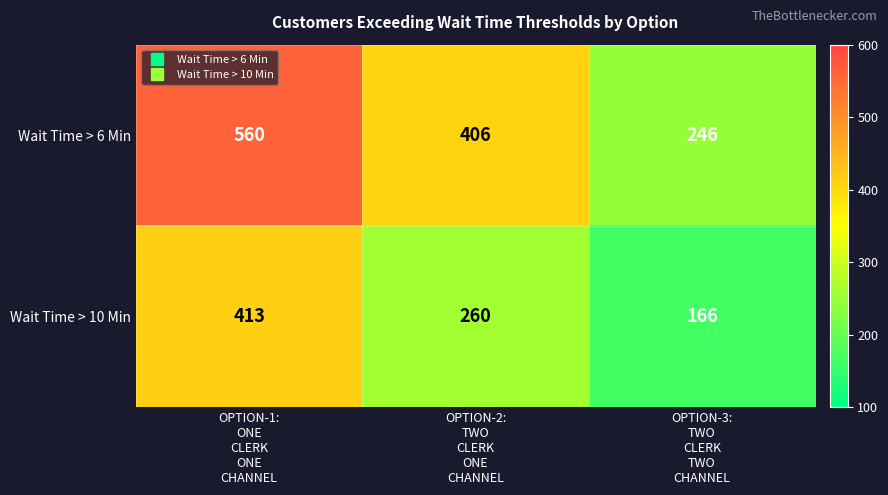

What is the sum of all Wait Time > 10 Min values?

839